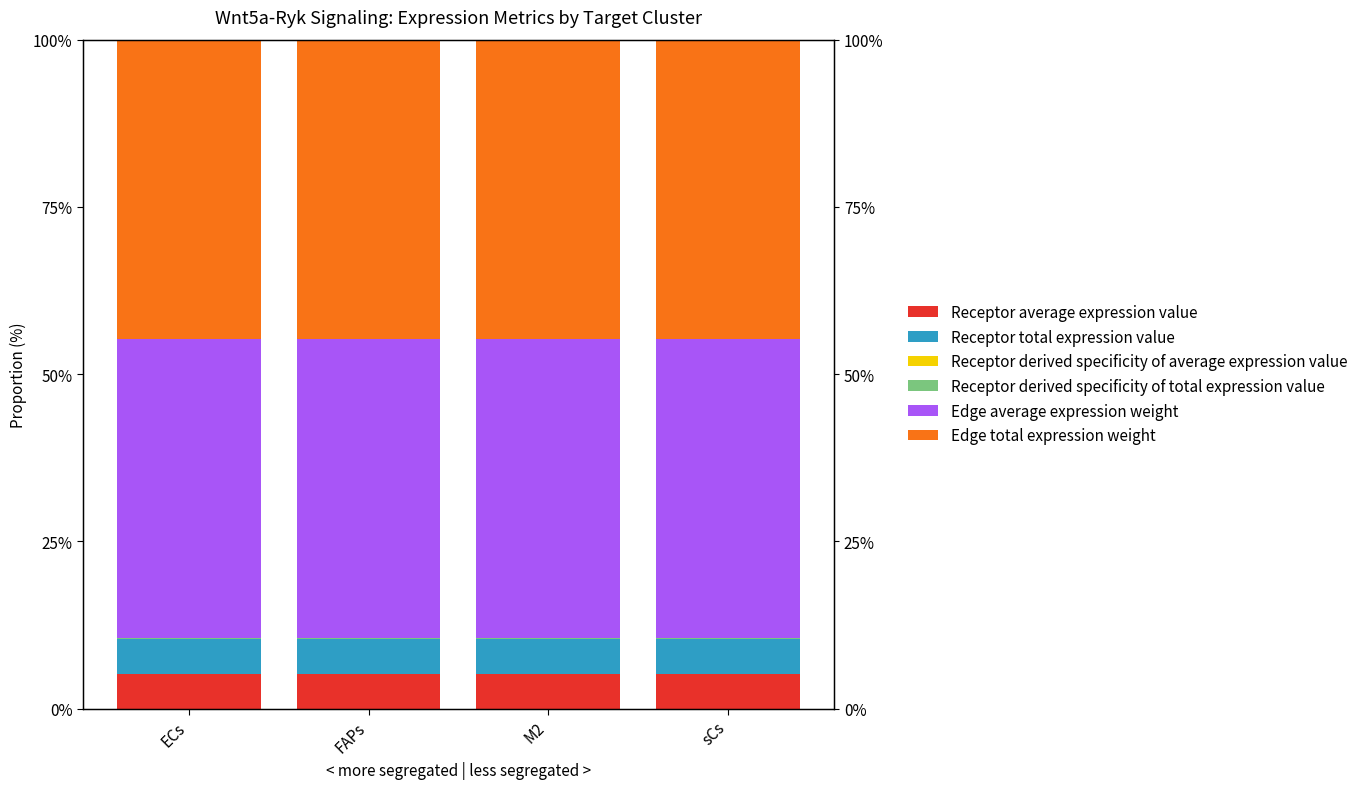

Reading right to left, extract all data points from this chart.

Receptor average expression value: sCs=5.2	M2=5.2	FAPs=5.2	ECs=5.2
Receptor total expression value: sCs=5.2	M2=5.2	FAPs=5.2	ECs=5.2
Receptor derived specificity of average expression value: sCs=0.1	M2=0.1	FAPs=0.1	ECs=0.1
Receptor derived specificity of total expression value: sCs=0.1	M2=0.1	FAPs=0.1	ECs=0.1
Edge average expression weight: sCs=44.7	M2=44.7	FAPs=44.7	ECs=44.7
Edge total expression weight: sCs=44.7	M2=44.7	FAPs=44.7	ECs=44.7